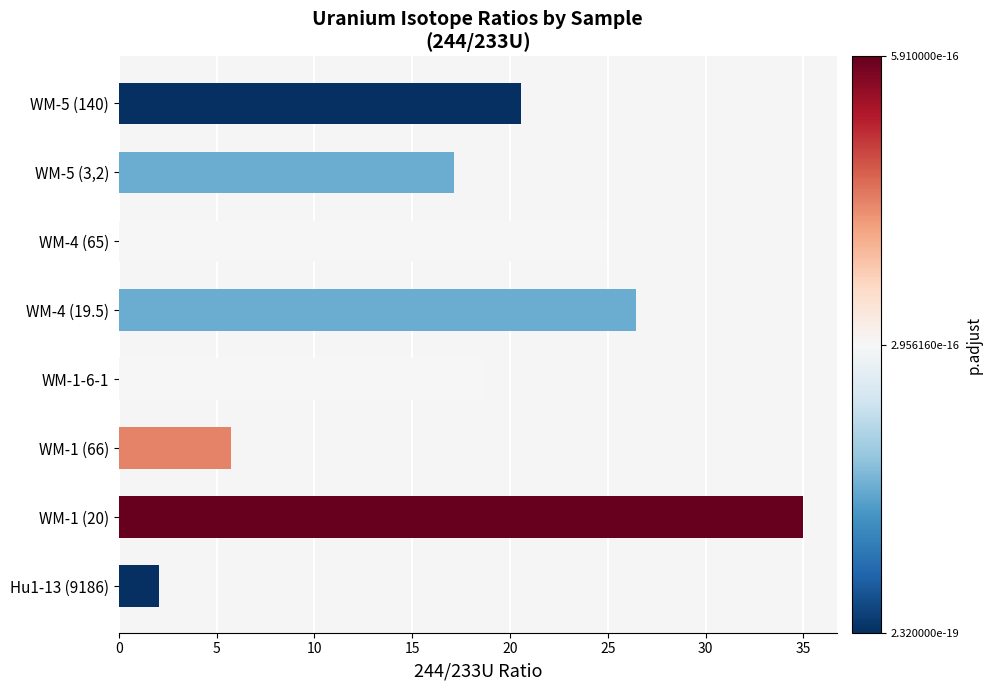

List the labels in order of value, largest first.

WM-1 (20), WM-4 (19.5), WM-4 (65), WM-5 (140), WM-1-6-1, WM-5 (3,2), WM-1 (66), Hu1-13 (9186)